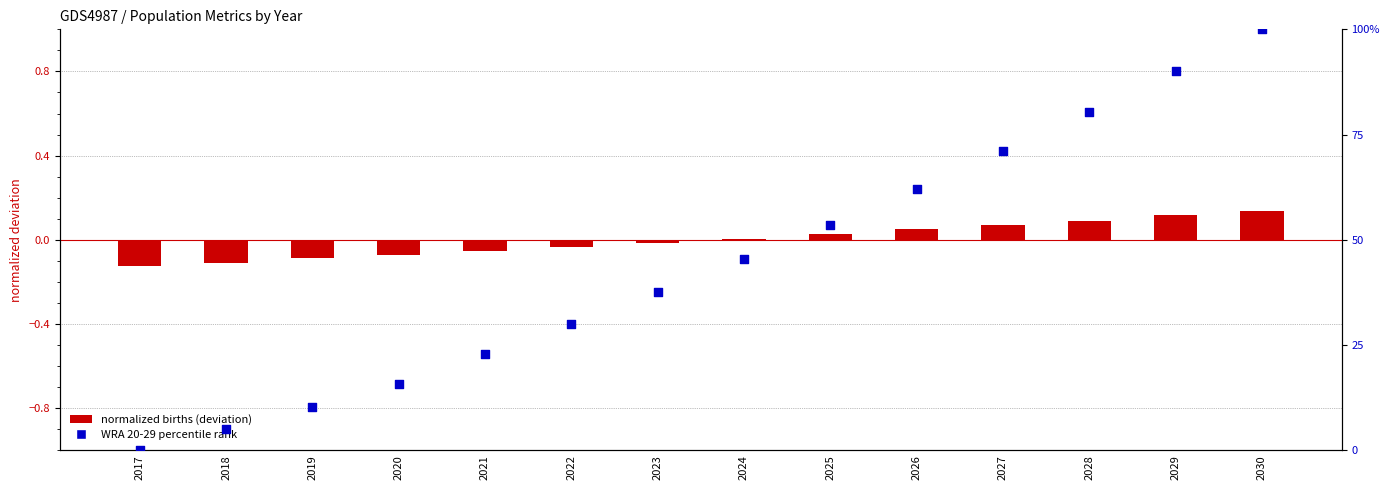

At which category is the sum across all series the highest?

2030